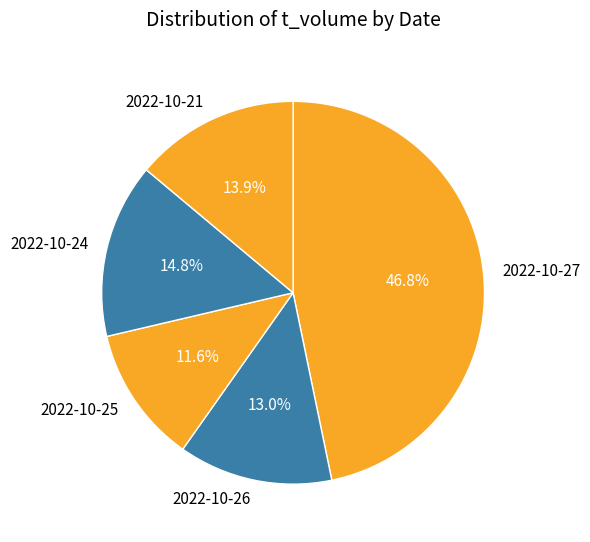

Rank the categories by value from lowest to highest.

2022-10-25, 2022-10-26, 2022-10-21, 2022-10-24, 2022-10-27